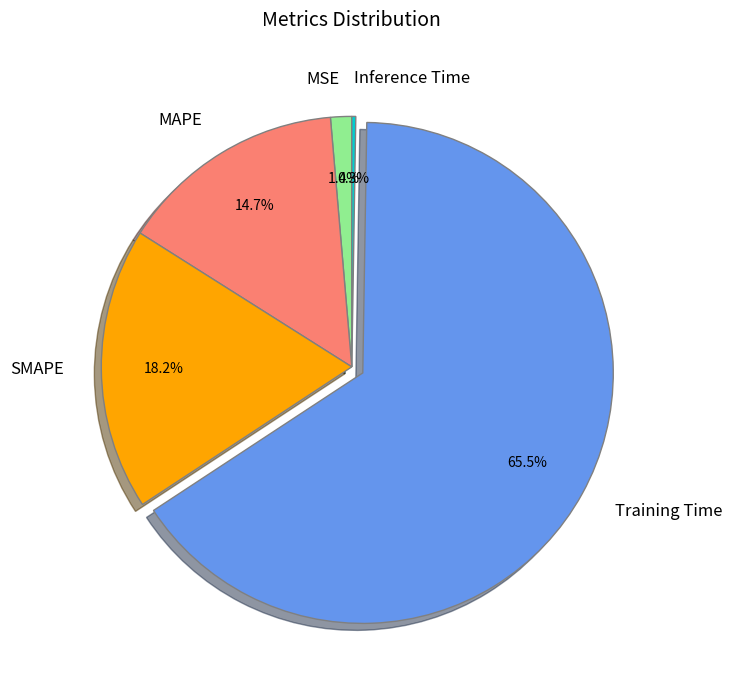

What is the largest slice in the pie chart?

Training Time